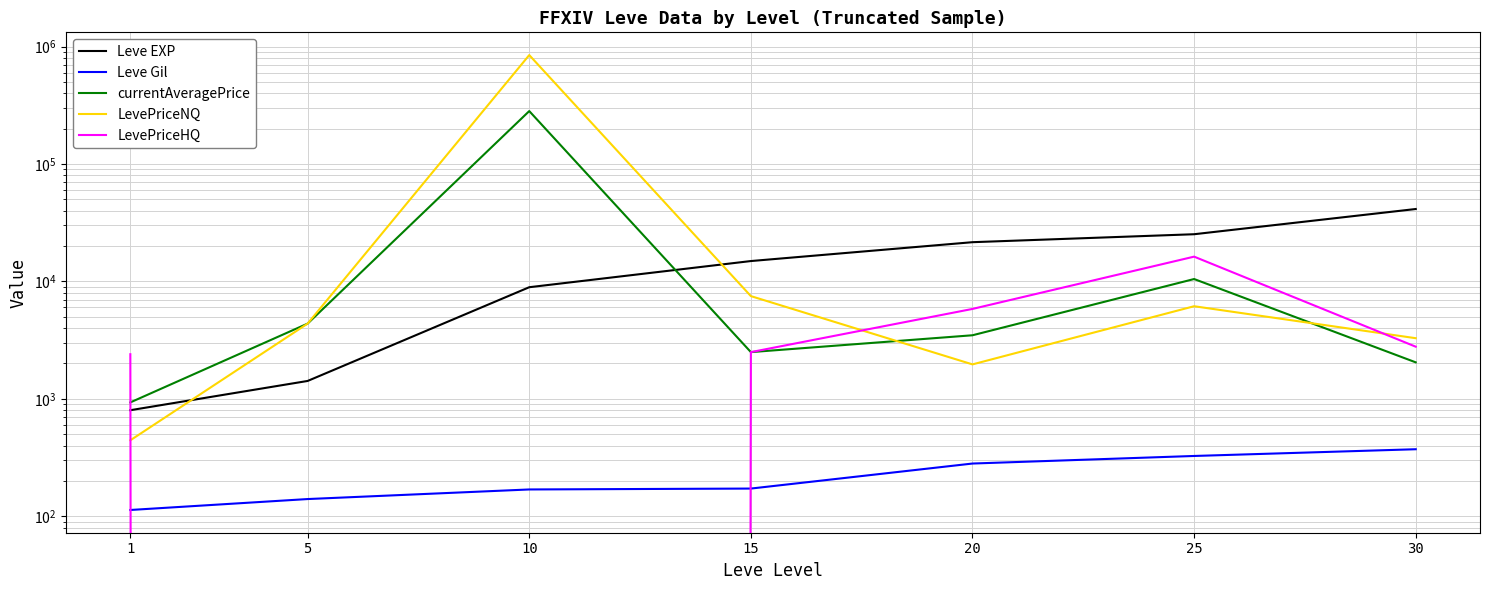

Which series changed the most between 1 and 5?

LevePriceNQ